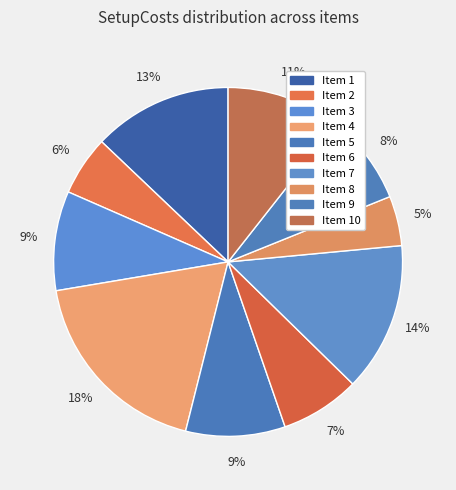

How many segments does this pie chart have?

10